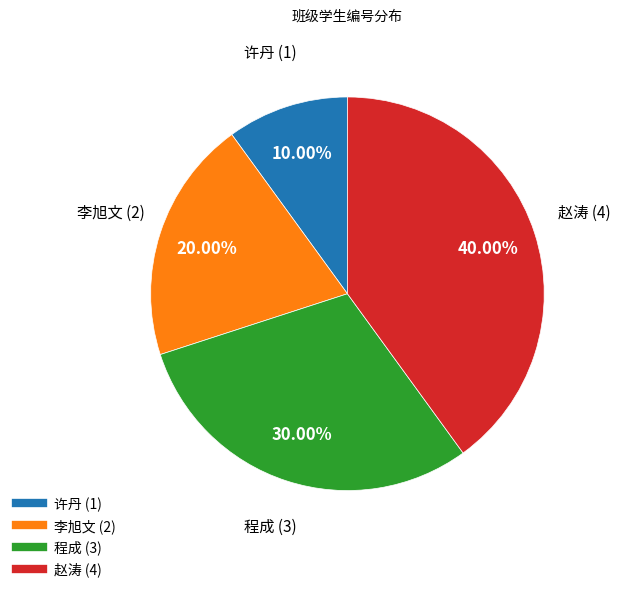

Count the number of slices in the pie.

4